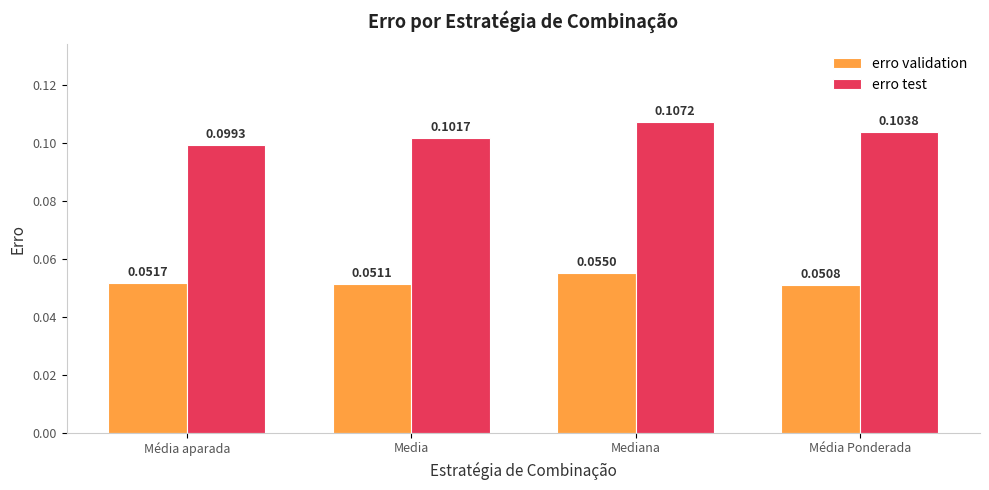

At which category is the sum across all series the highest?

Mediana